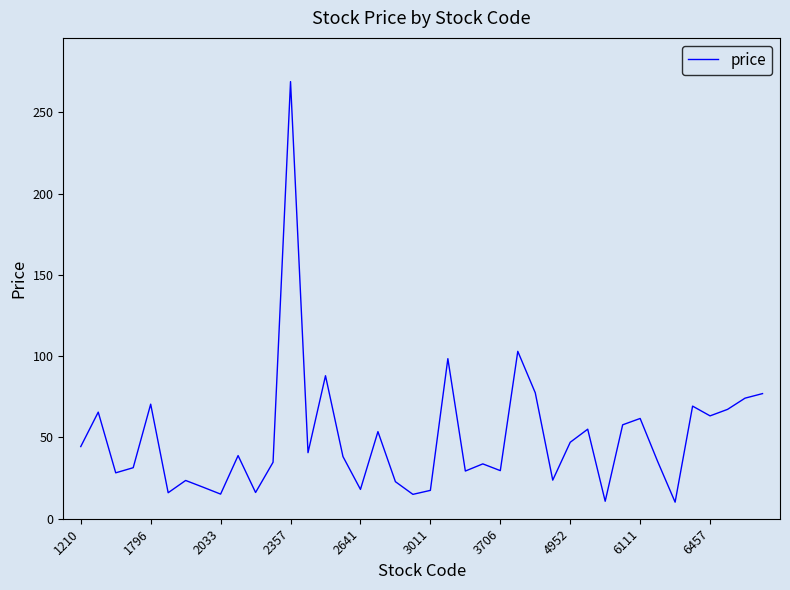

What is the difference between the maximum and minimum values?

258.8